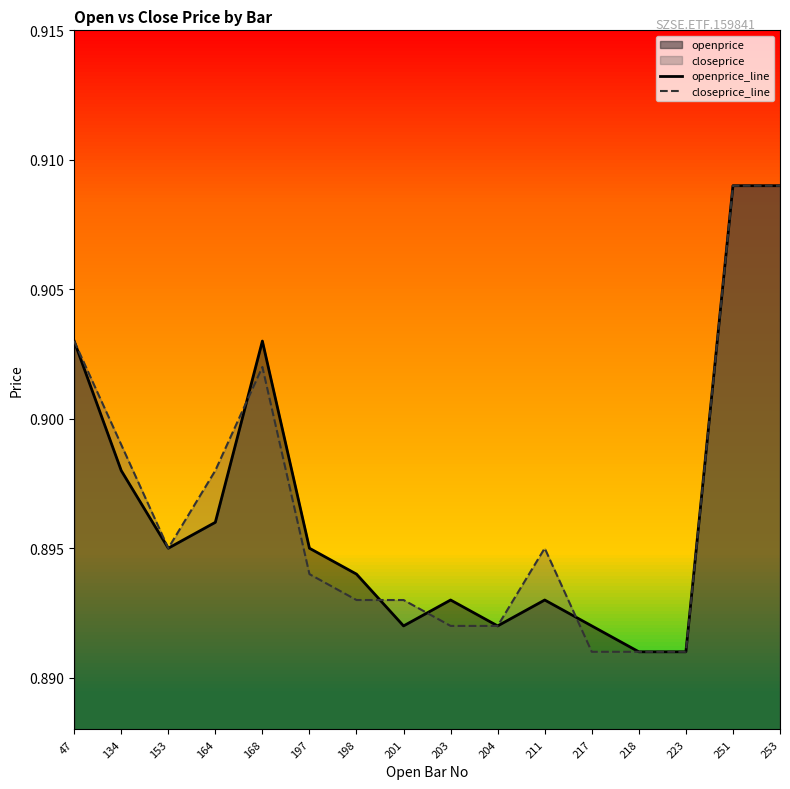

Which series has the widest spread of values?

openprice_line